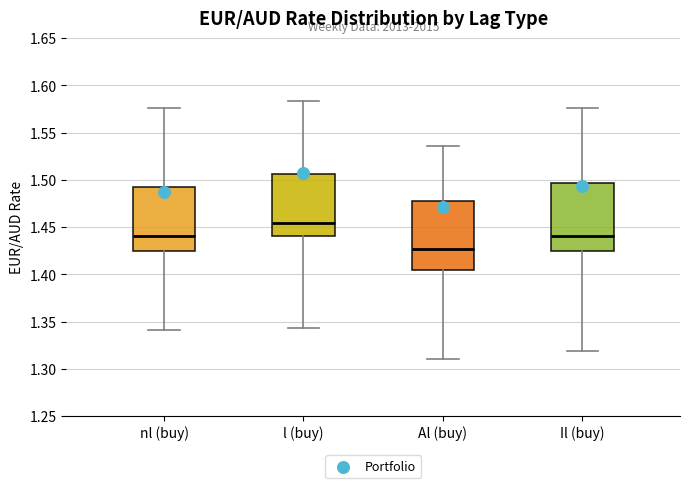

Where does the upper whisker of the box for Al (buy) end on the y-axis? The values are not printed on the chart, so give them approximately, as read against the axis.

1.535